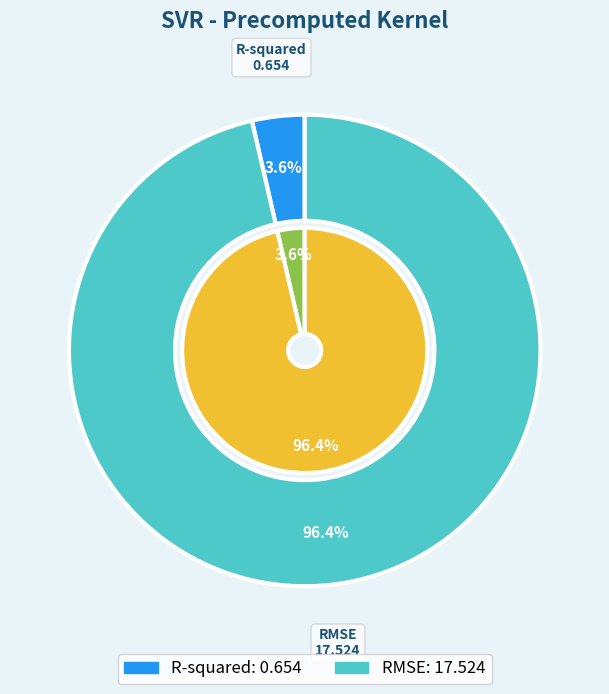

What percentage do RMSE and R-squared together represent?

100.0%